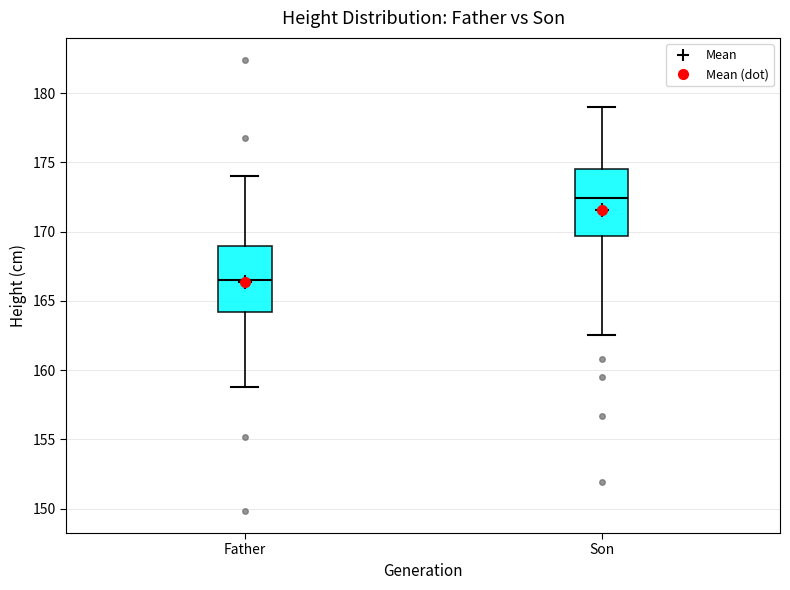

Reading left to right, read every box against the y-axis: the position of its median line, the range the box covers, and the ends of its whiskers. The values are not printed on the chart, so give them approximately, as read against the axis.

Father: median 166.5, box 164.0 to 169.0, whiskers 159.0 to 174.0
Son: median 172.5, box 169.5 to 174.5, whiskers 162.5 to 179.0